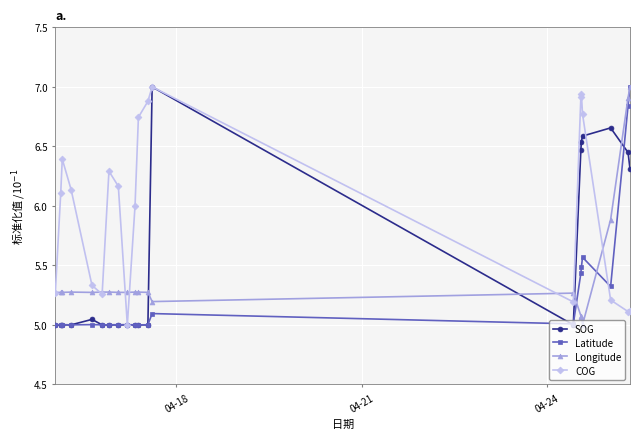

Which series has the largest total across all categories?

COG